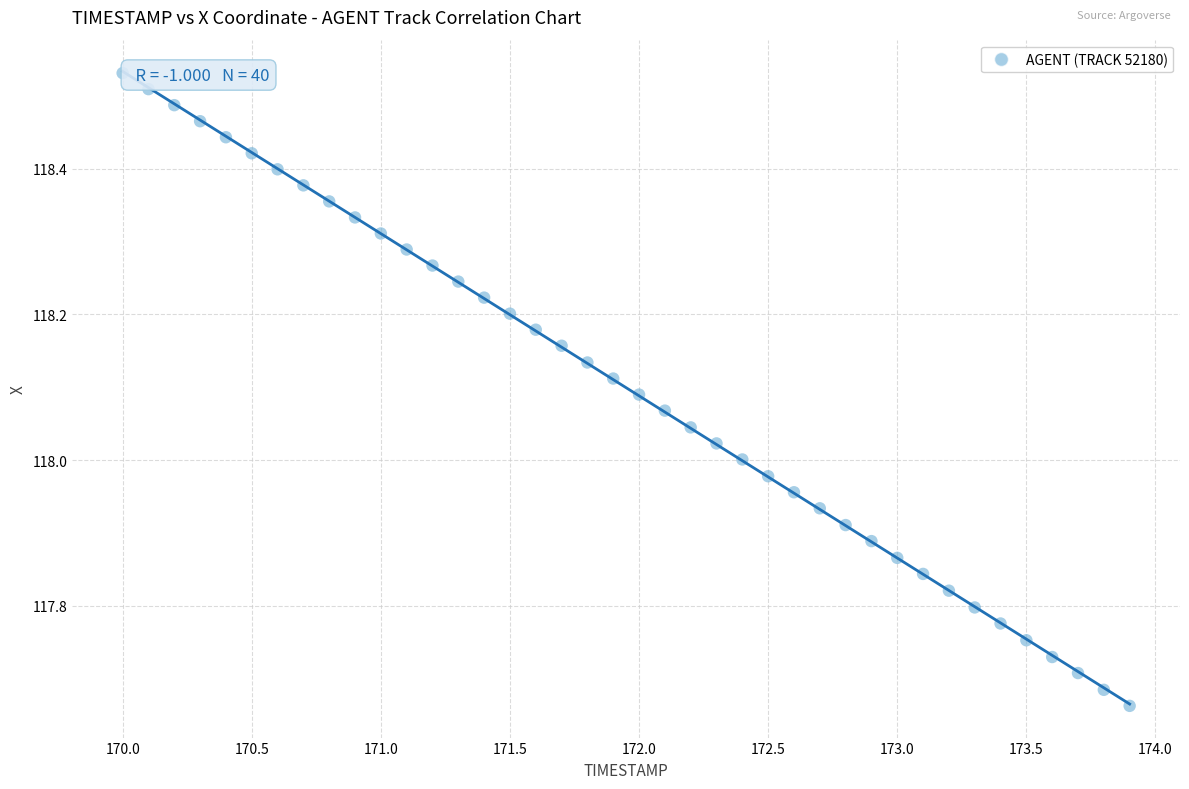

What is the range of X values (max minus min)?

3.9